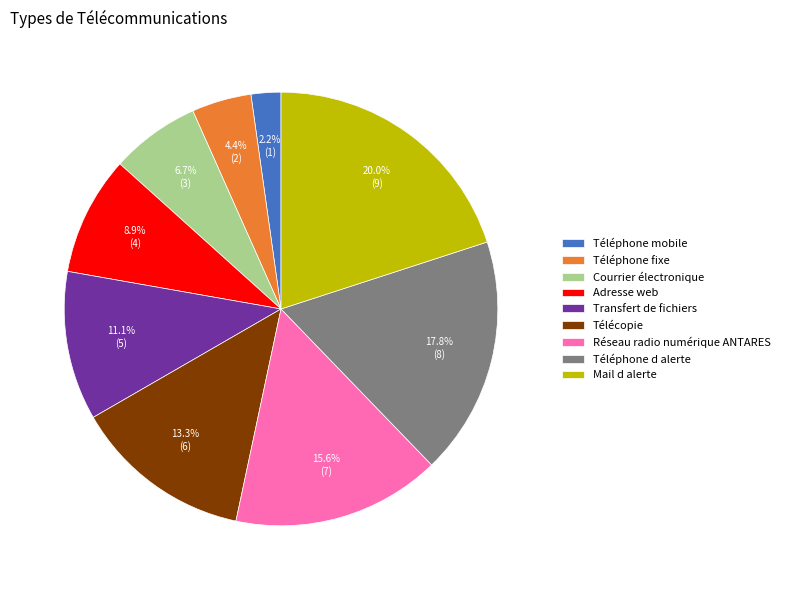

What percentage is the Transfert de fichiers slice, to the nearest percent?

11%